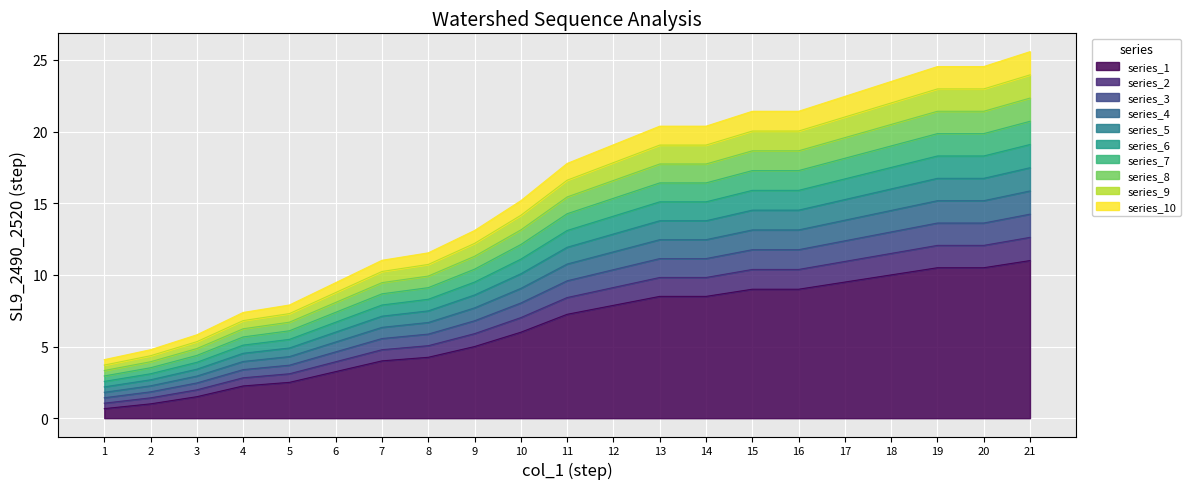

True or false: SL9_2490_2520 has a value of 2 at 2.

False